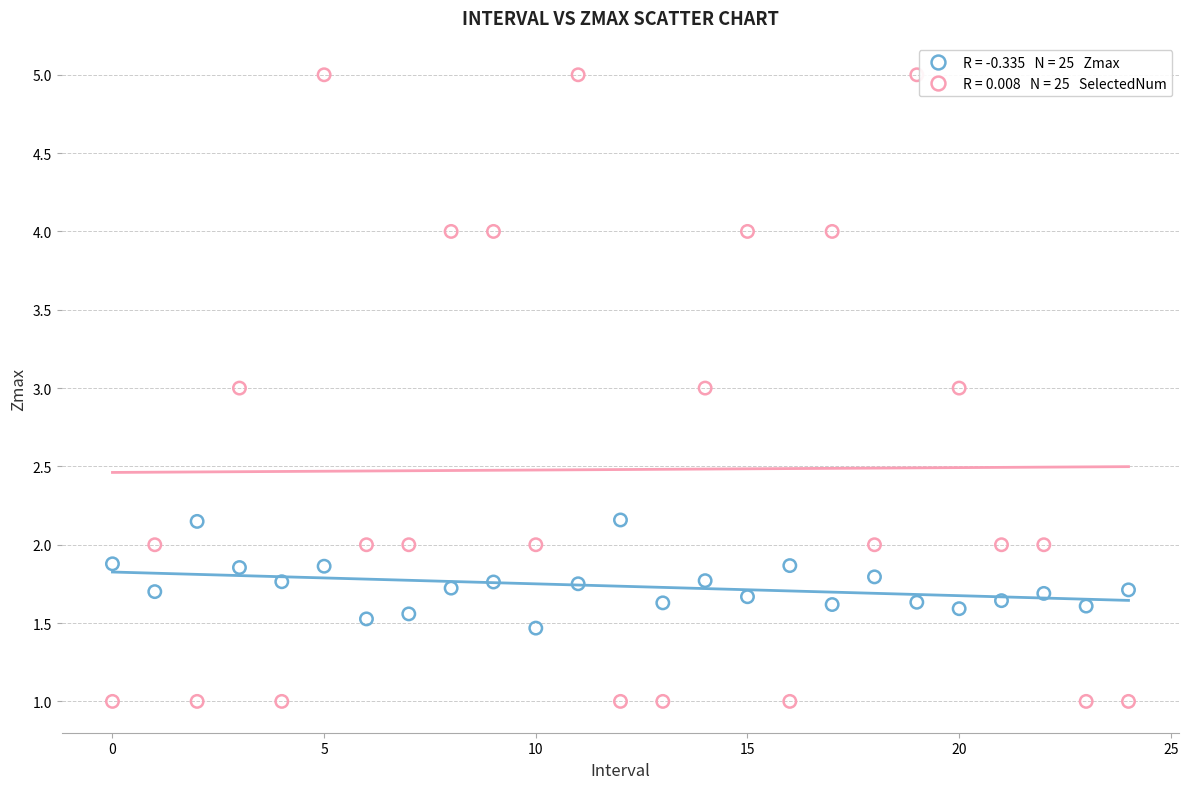

Across all data points, what is the range of Y values (max minus min)?

4.0